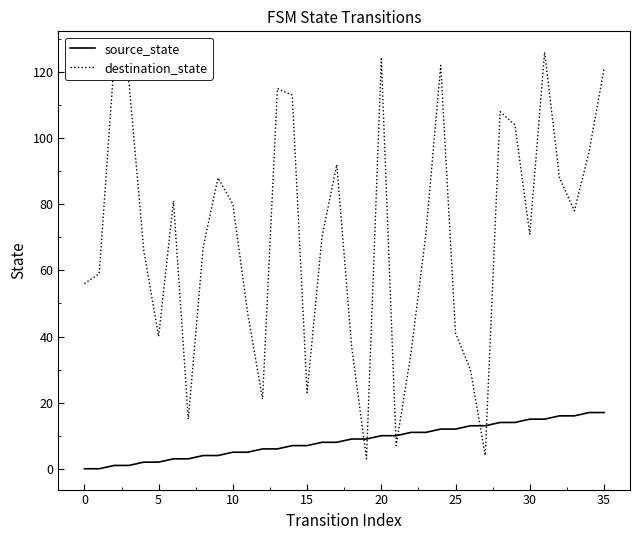

What is the greatest value displayed?

126